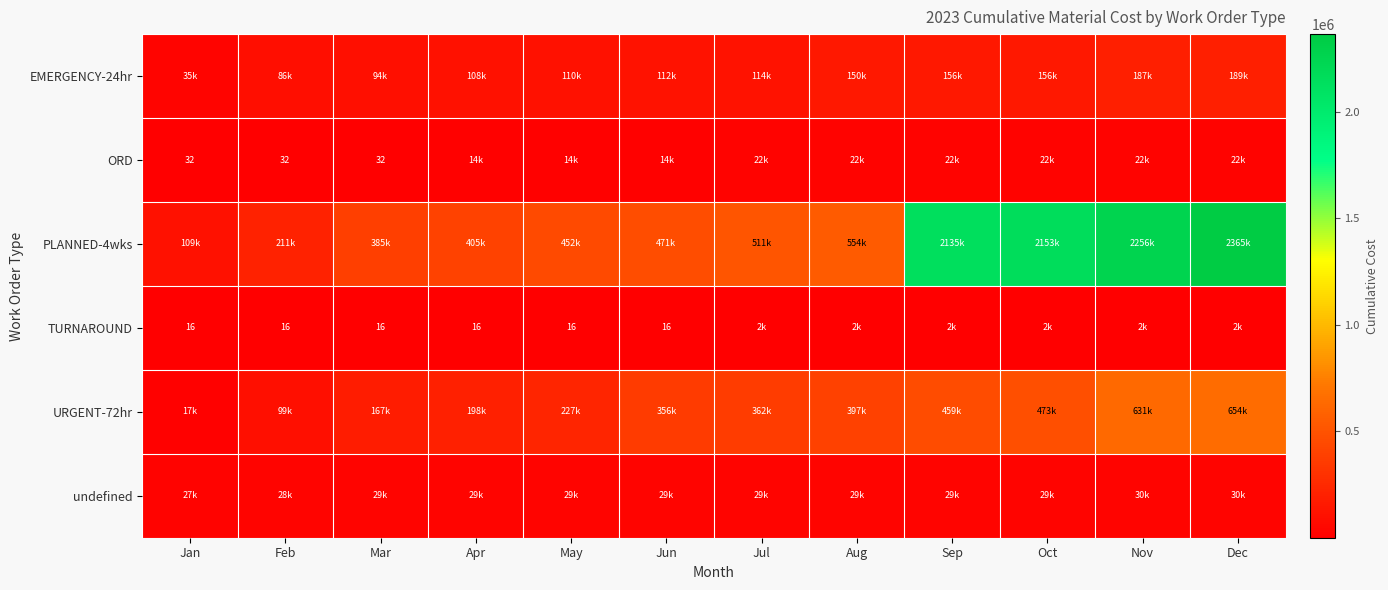

List the series in order of their peak value, highest first.

PLANNED-4wks, URGENT-72hr, EMERGENCY-24hr, undefined, ORD, TURNAROUND